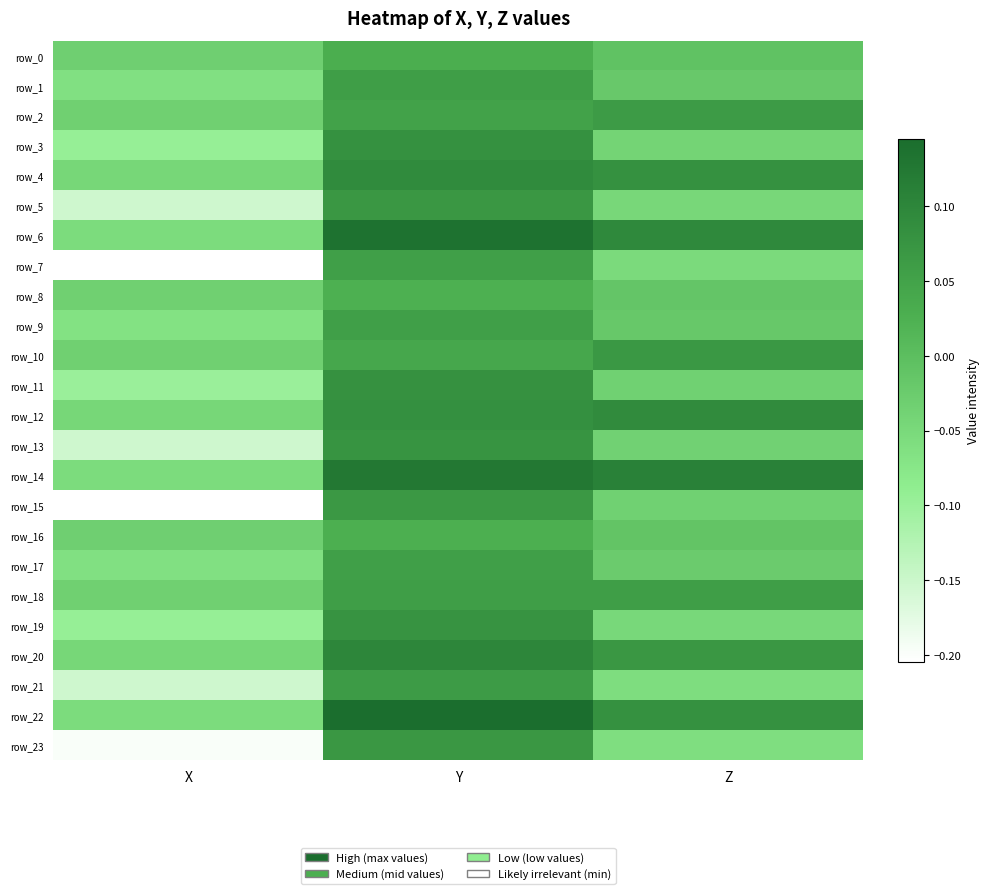

The row_16 series shows -0.0 at Z. True or false?

False